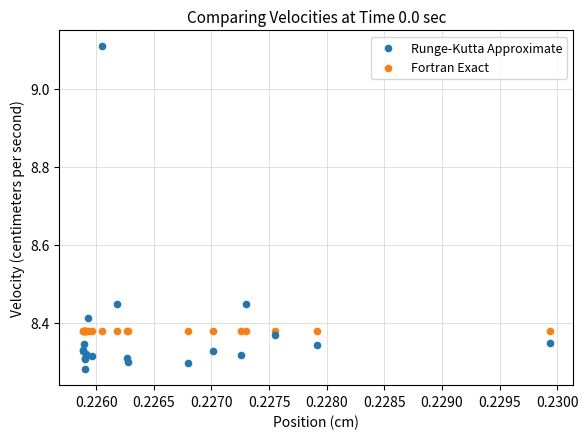

Which series contains the lowest Y value?

Runge-Kutta Approximate